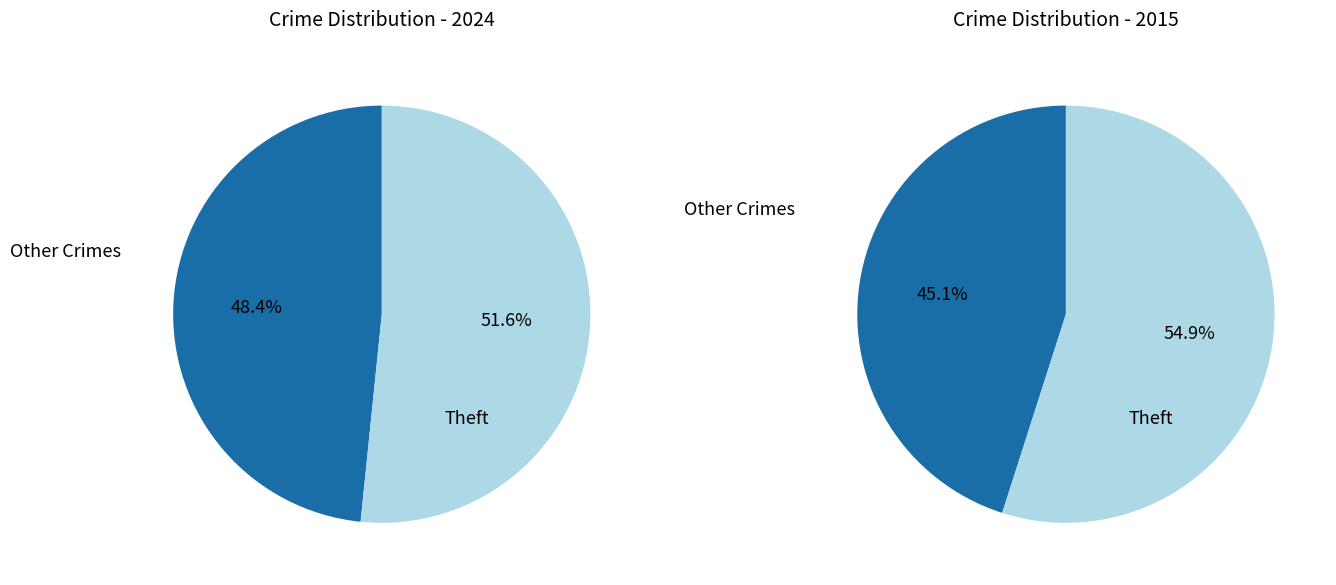

Which slice is the largest?

Theft